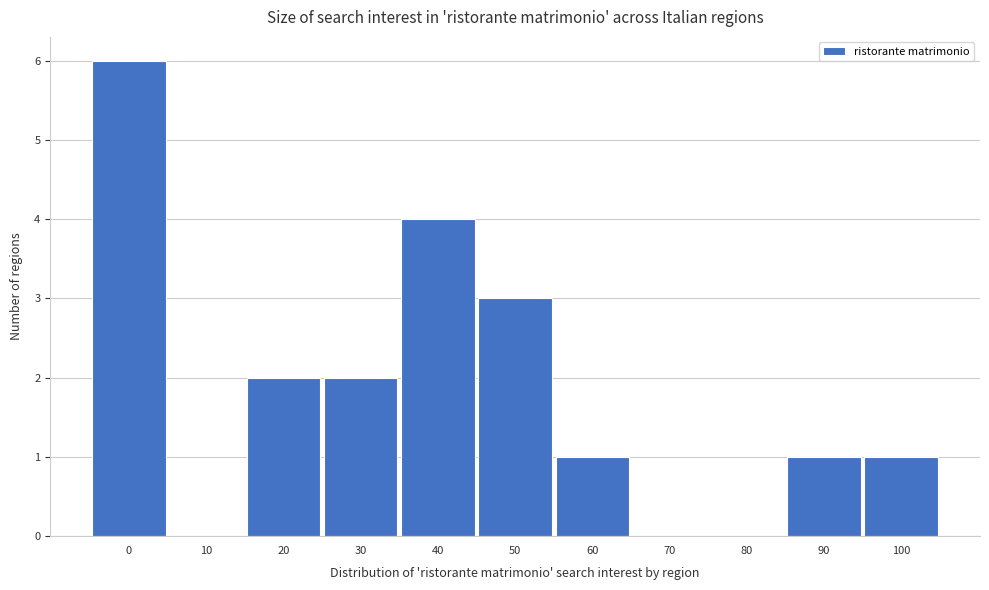

Reading right to left, list all the values displayed in this chart.

100=1	90=1	80=0	70=0	60=1	50=3	40=4	30=2	20=2	10=0	0=6